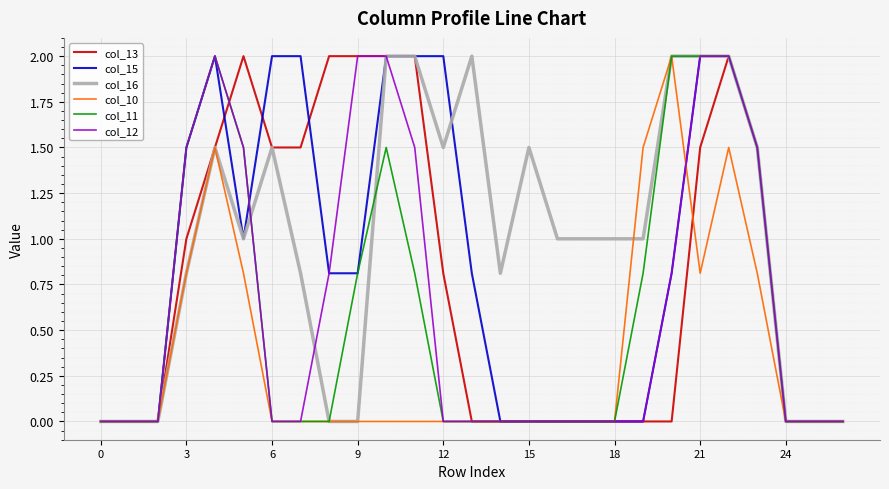

How many lines are shown in the chart?

6